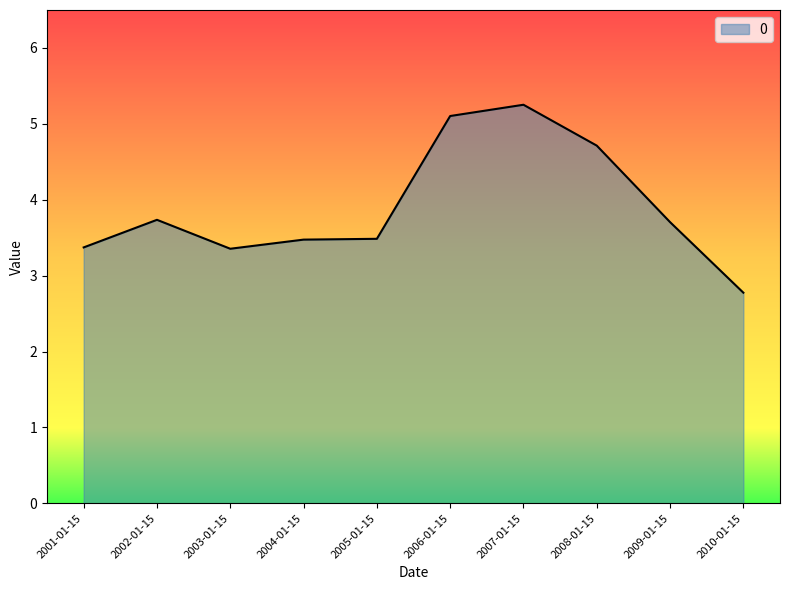

What is the average value?

3.9